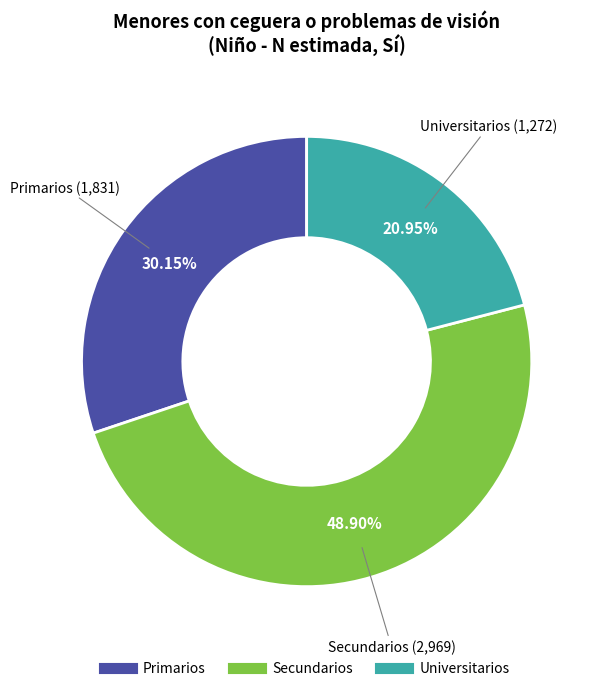

Is there any slice that represents more than half of the pie?

No